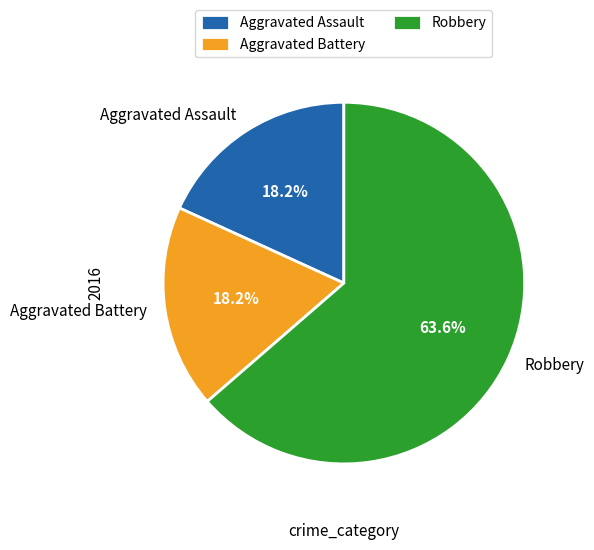

Is Robbery the majority of the pie?

Yes